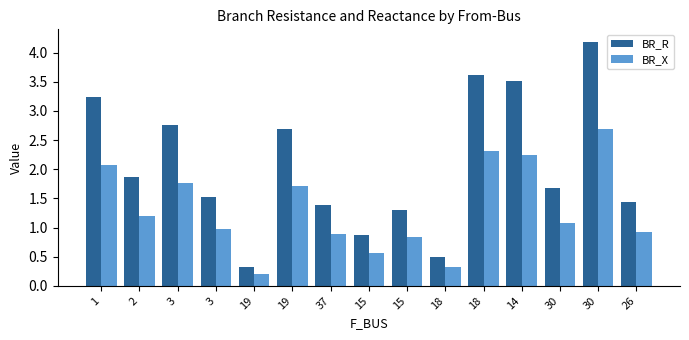

What is the approximate value of BR_R at 1?

3.2